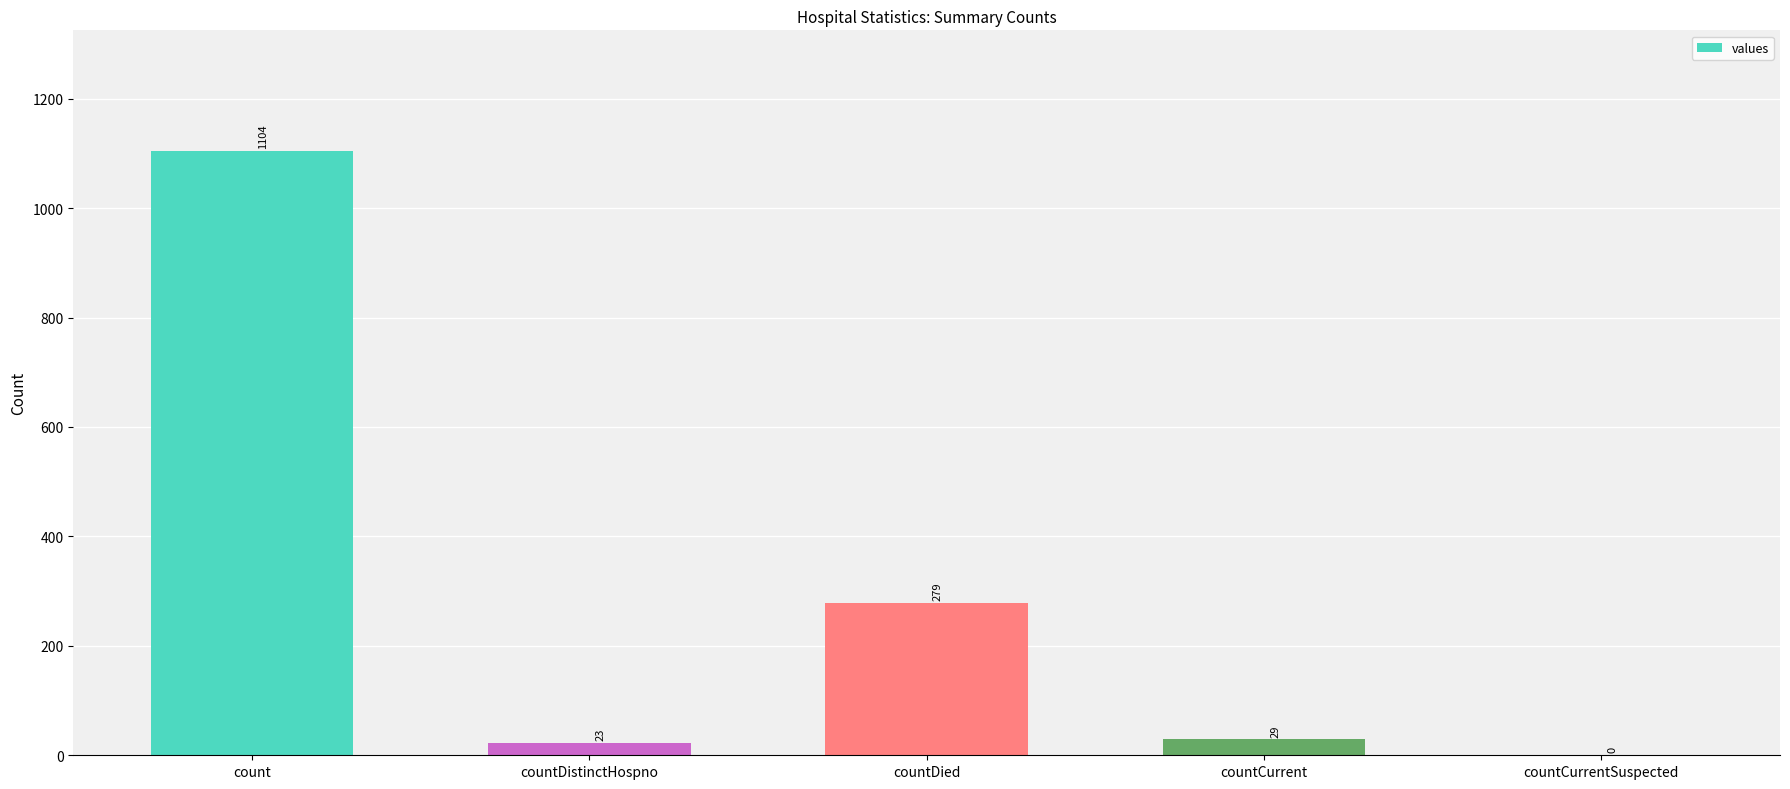

What is the greatest value displayed?

1104